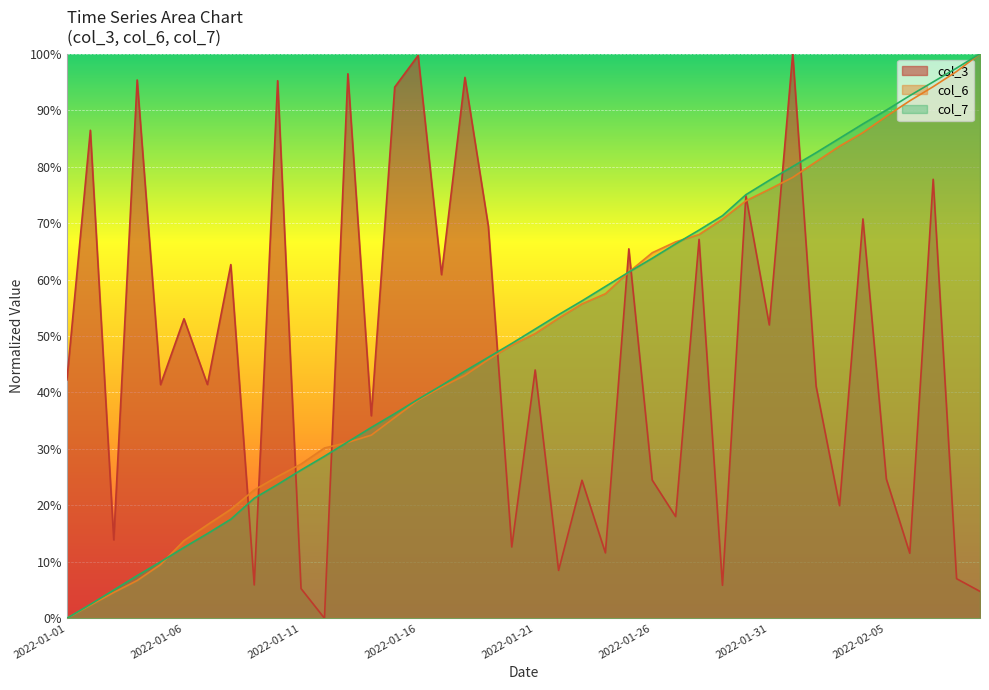

Is the value of col_6 at 2022-02-05 greater than the value of col_3 at 2022-02-07?

Yes